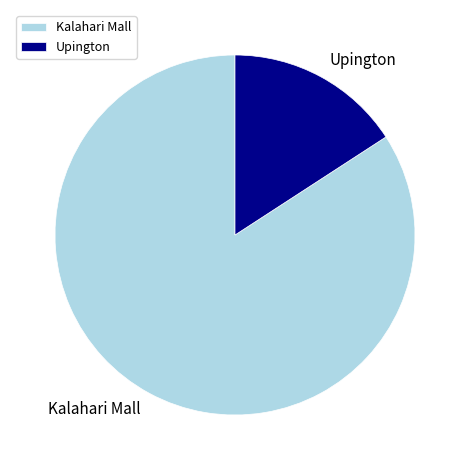

Is it true that Kalahari Mall is 71% of the pie?

False